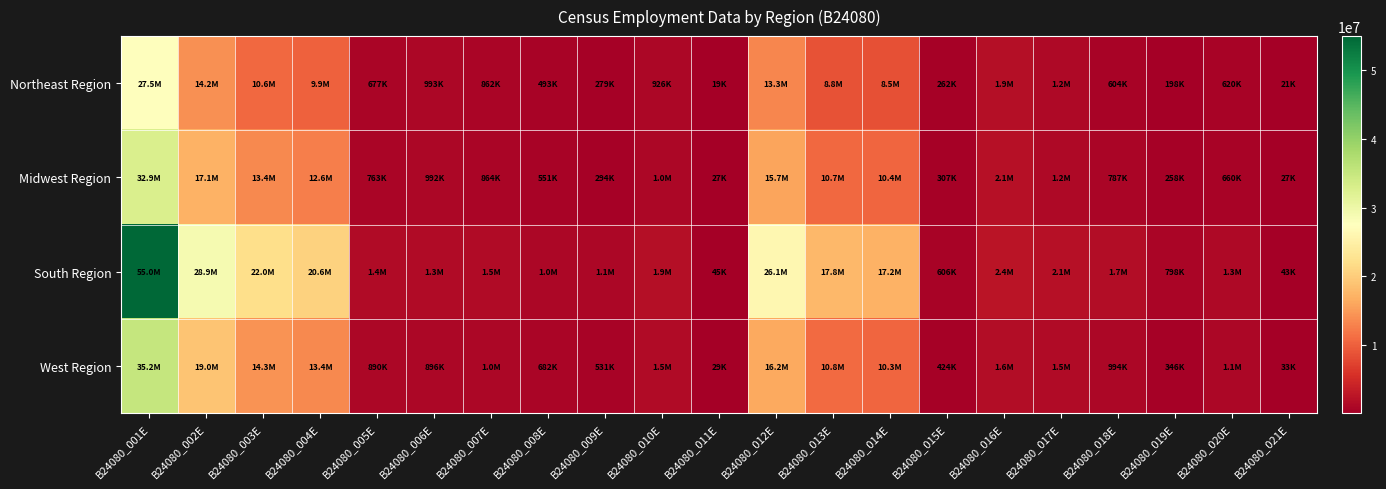

Which has a higher value, B24080_010E or B24080_013E?

B24080_013E